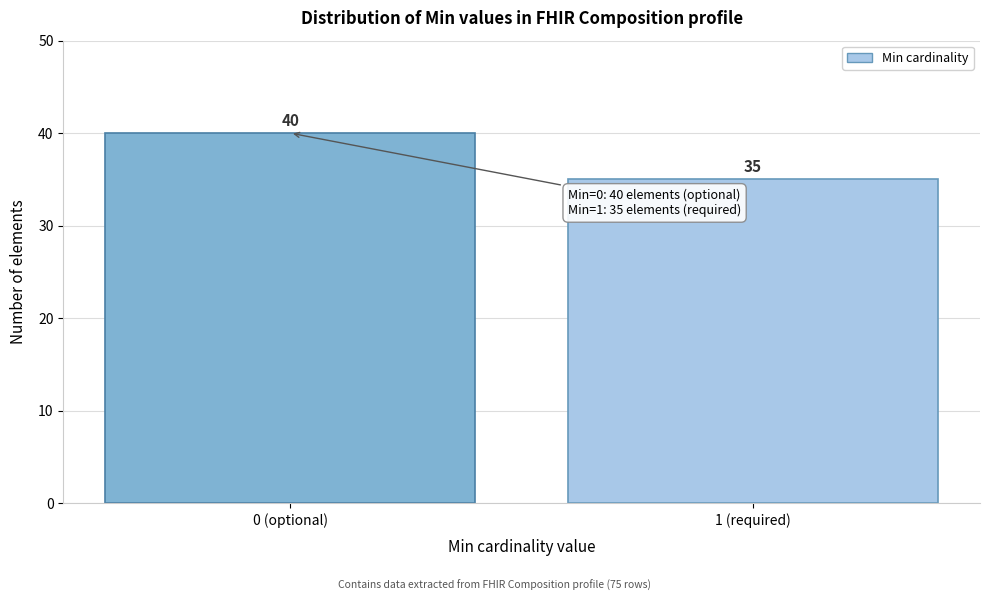

Reading left to right, transcribe all the data shown in this chart.

40	35